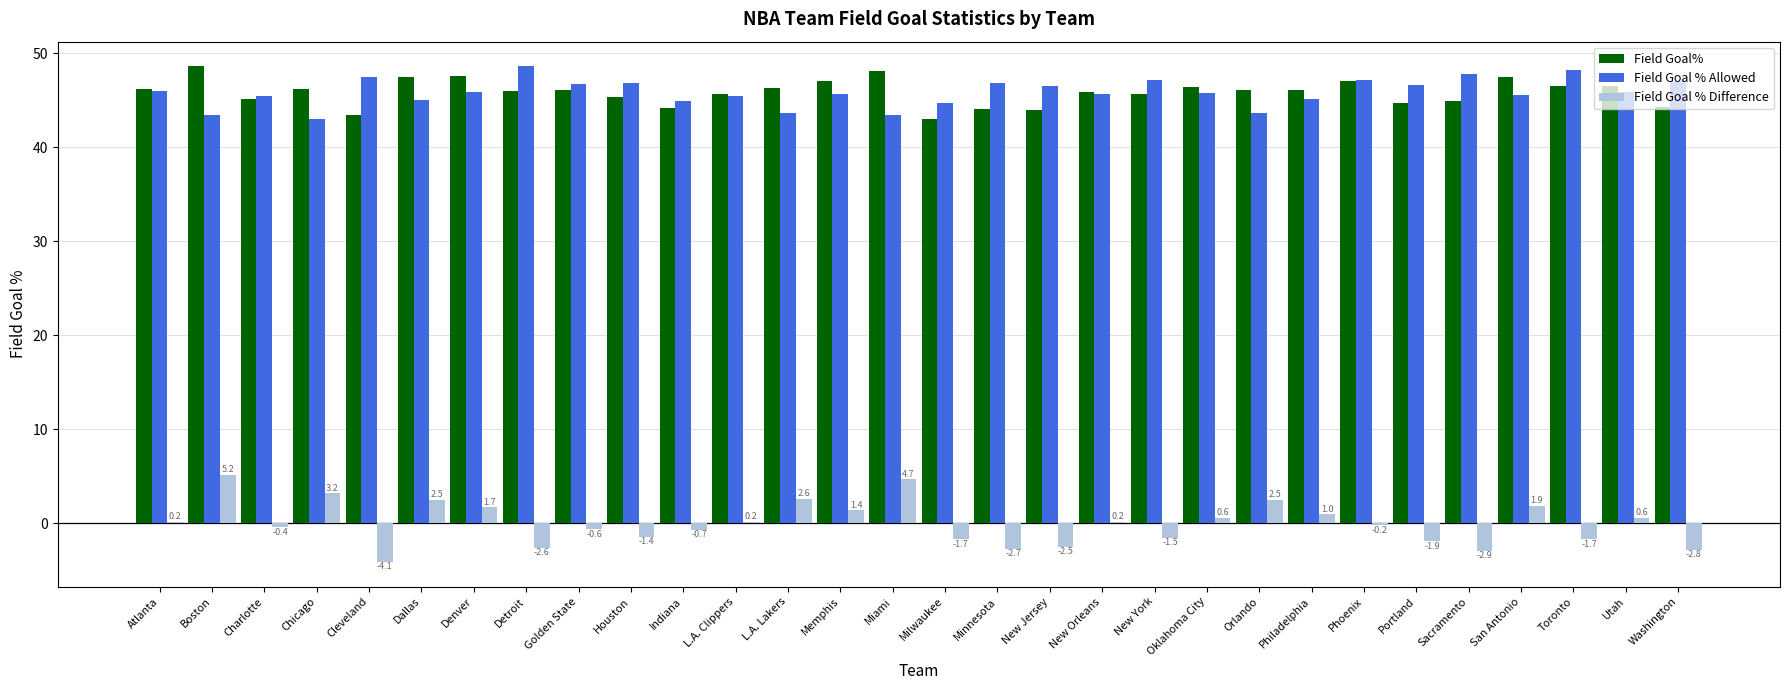

Is it true that Field Goal% equals 21.2 at San Antonio?

False